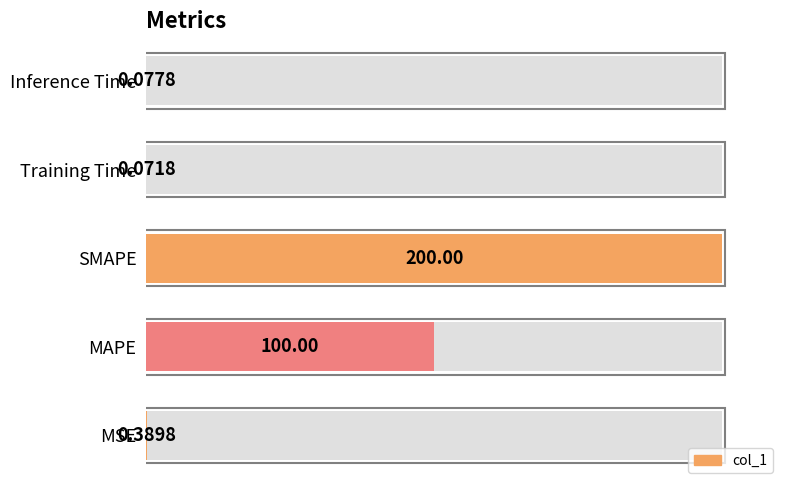

How many series are shown in this chart?

1